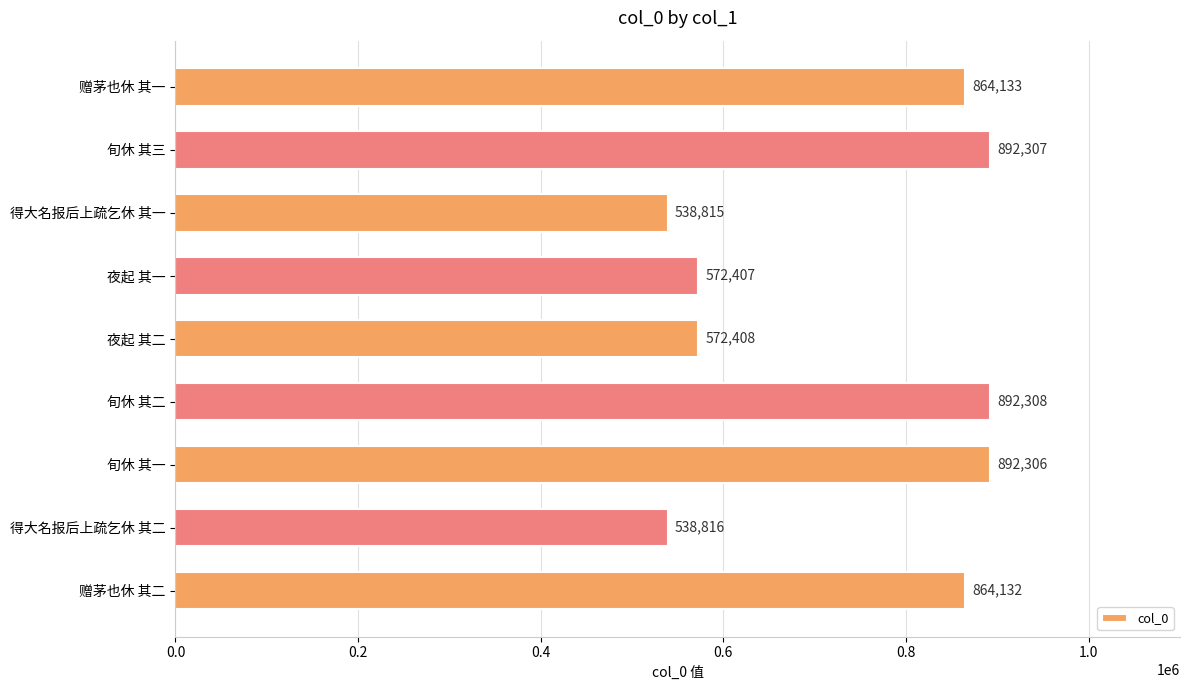

Reading top to bottom, transcribe all the data shown in this chart.

赠茅也休 其一=864133	旬休 其三=892307	得大名报后上疏乞休 其一=538815	夜起 其一=572407	夜起 其二=572408	旬休 其二=892308	旬休 其一=892306	得大名报后上疏乞休 其二=538816	赠茅也休 其二=864132